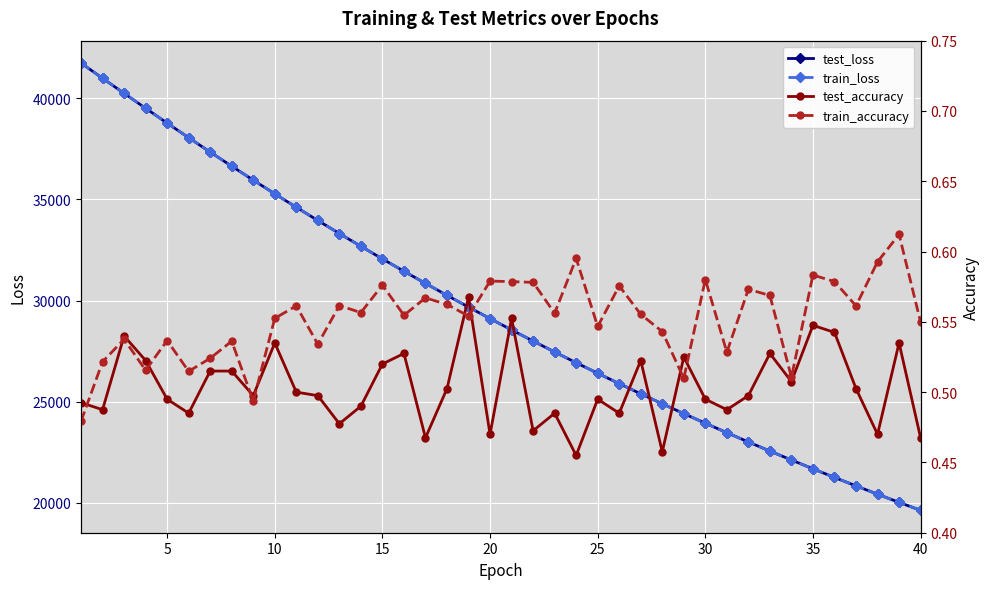

True or false: test_loss has more than 1 interior local peaks.

False